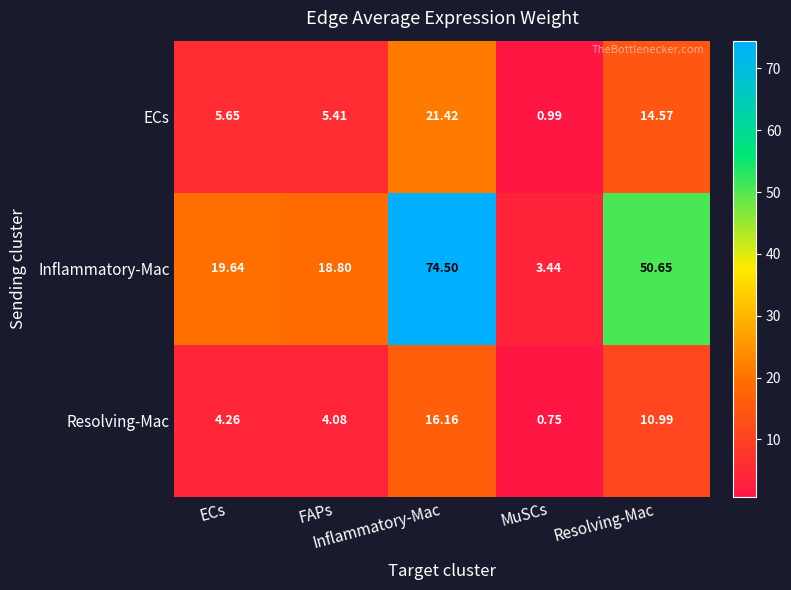

Reading left to right, what are all the values shown in this chart?

ECs: ECs=5.7	FAPs=5.4	Inflammatory-Mac=21.4	MuSCs=1.0	Resolving-Mac=14.6
Inflammatory-Mac: ECs=19.6	FAPs=18.8	Inflammatory-Mac=74.5	MuSCs=3.4	Resolving-Mac=50.6
Resolving-Mac: ECs=4.3	FAPs=4.1	Inflammatory-Mac=16.2	MuSCs=0.8	Resolving-Mac=11.0